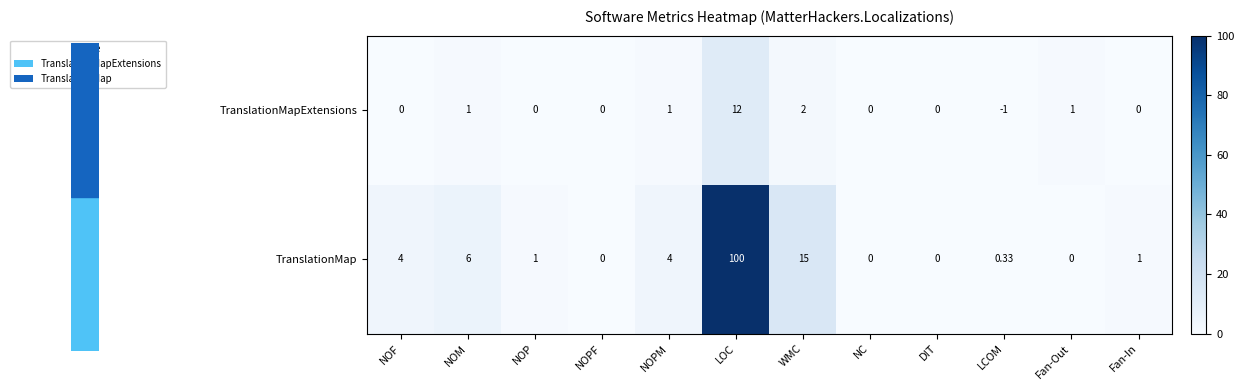

Which label corresponds to the largest value in the chart?

LOC